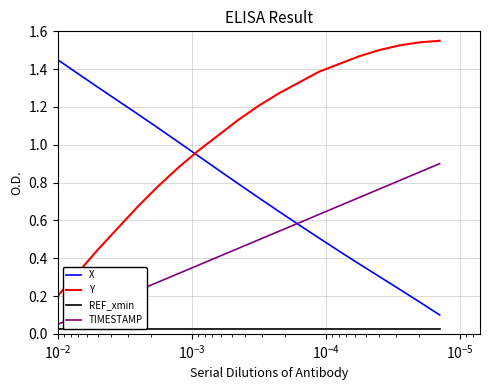

List the series in order of their peak value, lowest first.

REF_xmin, TIMESTAMP, X, Y